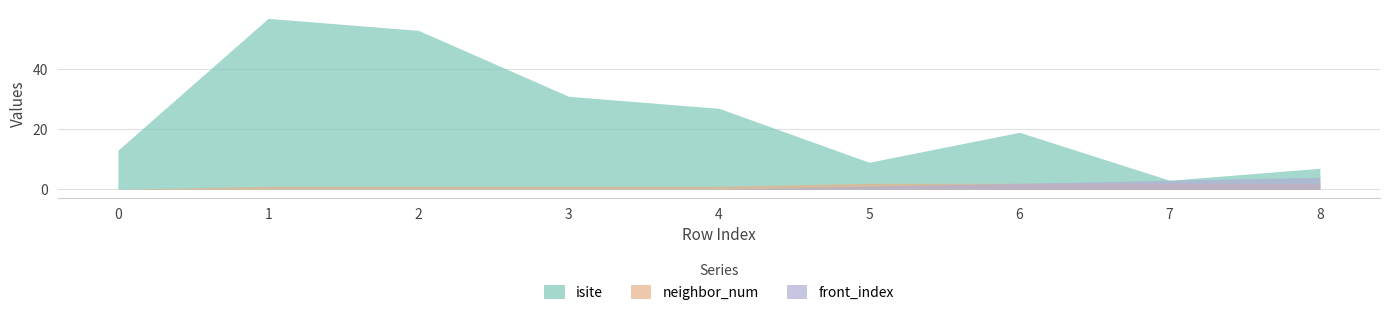

Reading right to left, list all the values displayed in this chart.

isite: 8=7	7=3	6=19	5=9	4=27	3=31	2=53	1=57	0=13
neighbor_num: 8=2	7=2	6=2	5=2	4=1	3=1	2=1	1=1	0=0
front_index: 8=4	7=3	6=2	5=1	4=0	3=0	2=0	1=0	0=0